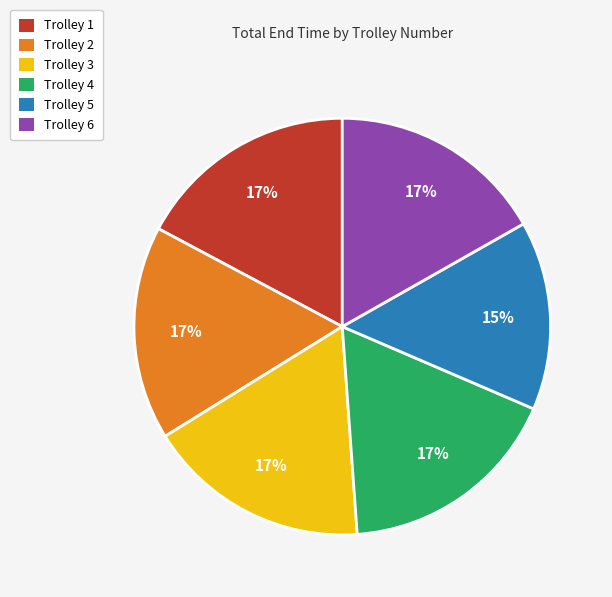

The Trolley 5 slice represents 4% of the pie. True or false?

False